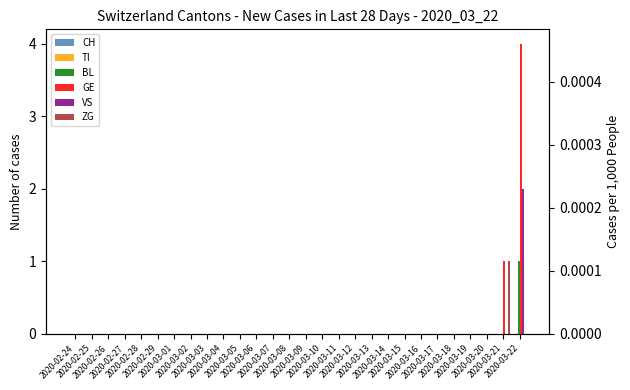

Does the chart contain any negative values?

No